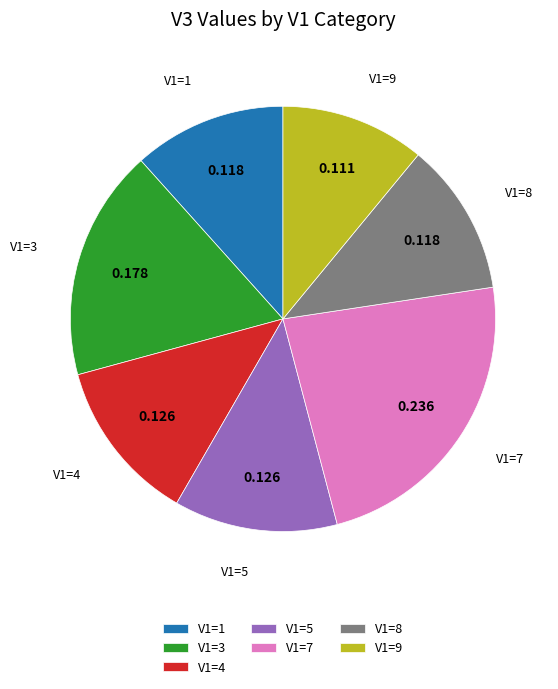

Does V1=9 represent more than half of the total?

No